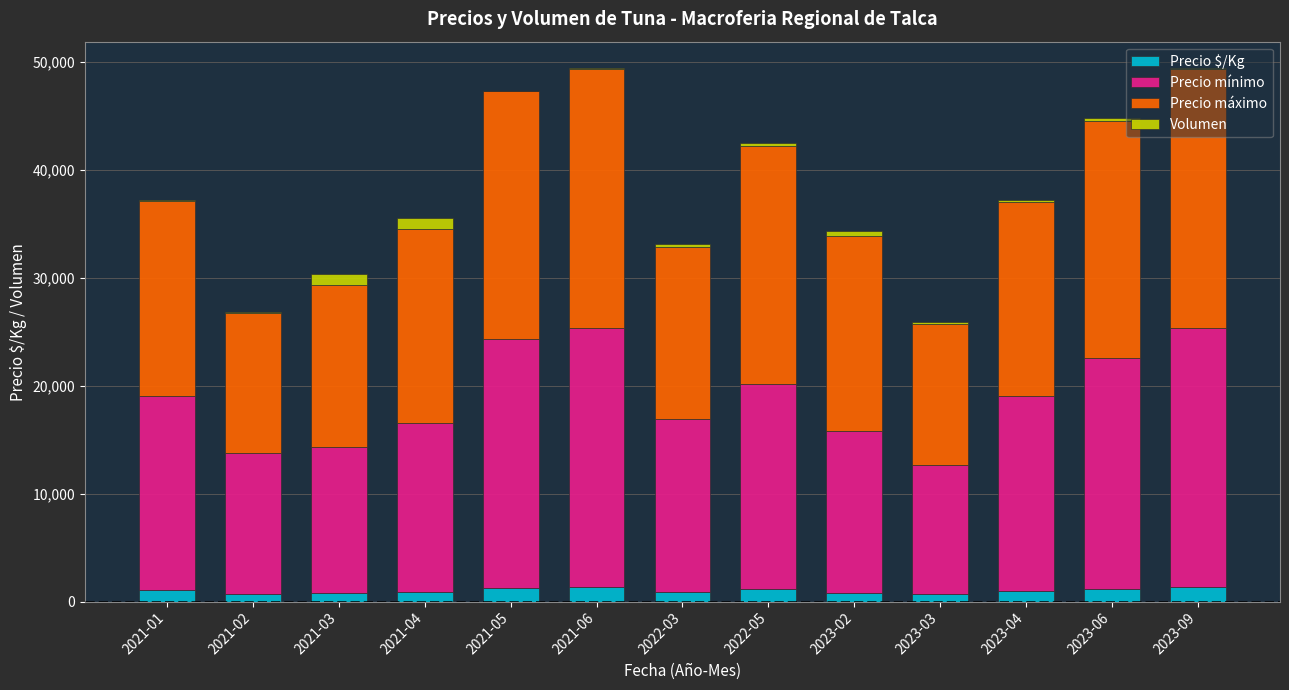

What is the sum of all Precio $/Kg values?

13184